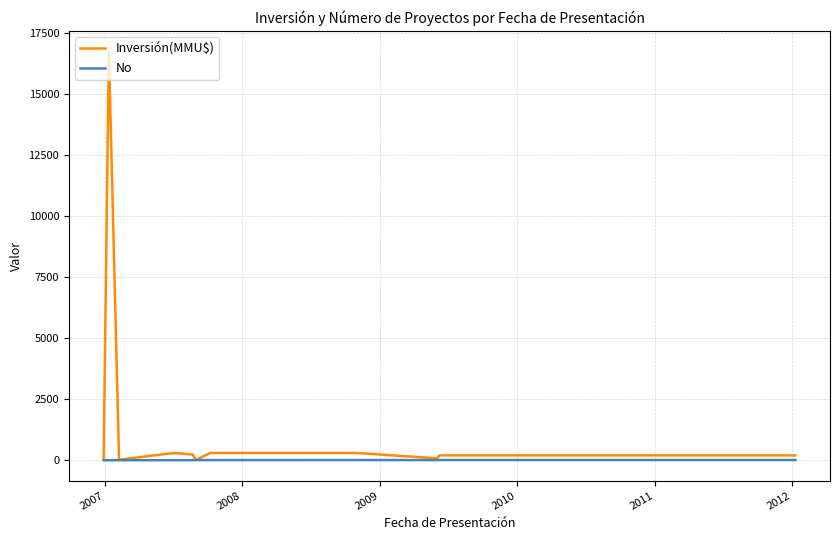

Which series has the largest range (max minus min)?

Inversión(MMU$)